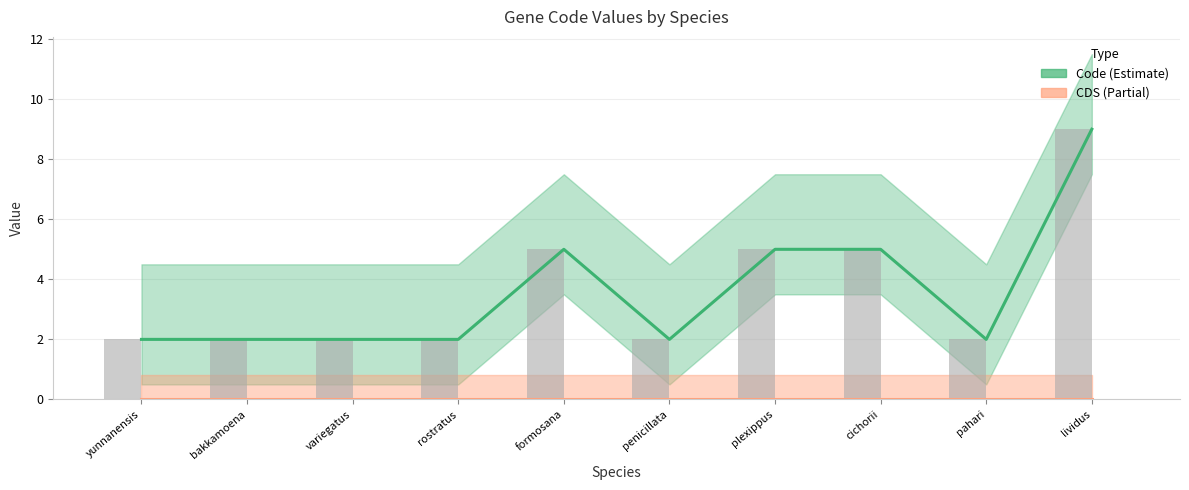

What is the value of the 7th bar from the left?

5